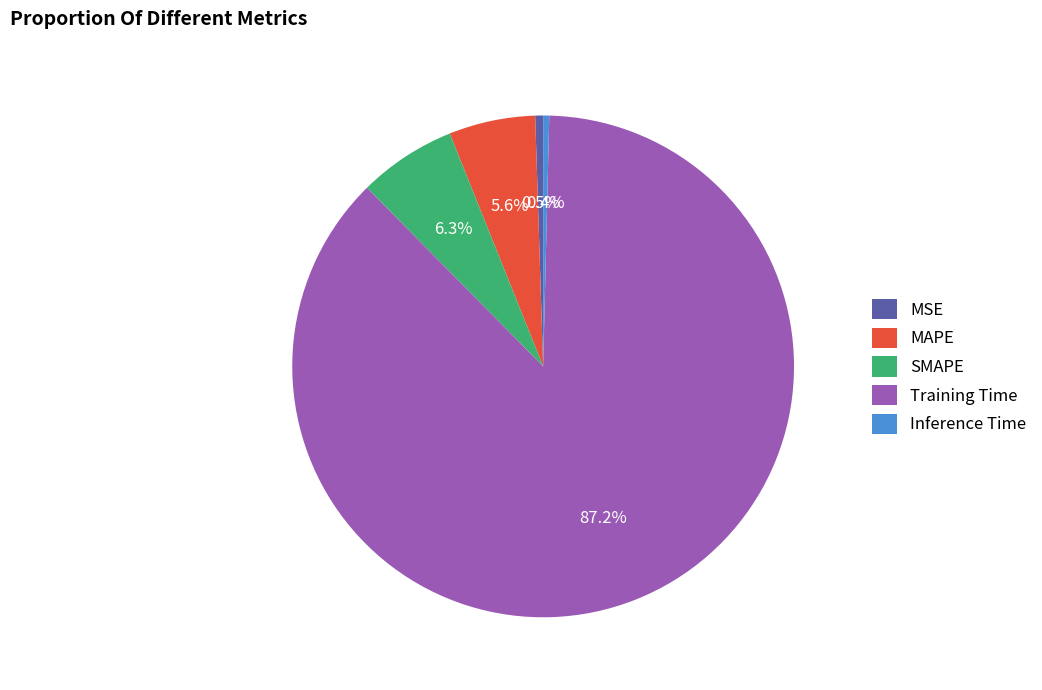

Is it true that MAPE is 19% of the pie?

False